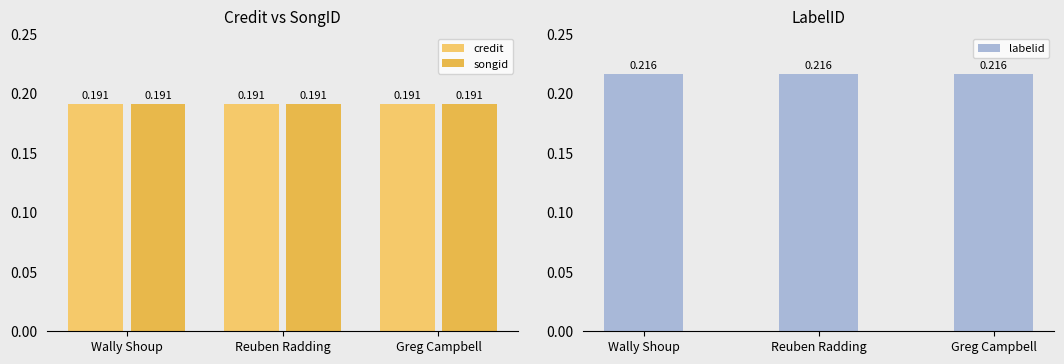

Reading right to left, transcribe all the data shown in this chart.

credit: Greg Campbell=0.2	Reuben Radding=0.2	Wally Shoup=0.2
songid: Greg Campbell=0.2	Reuben Radding=0.2	Wally Shoup=0.2
labelid: Greg Campbell=0.2	Reuben Radding=0.2	Wally Shoup=0.2